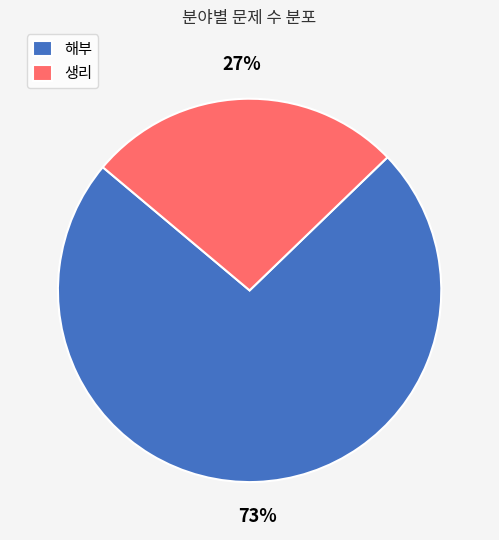

To the nearest percent, what is the average slice percentage?

50%